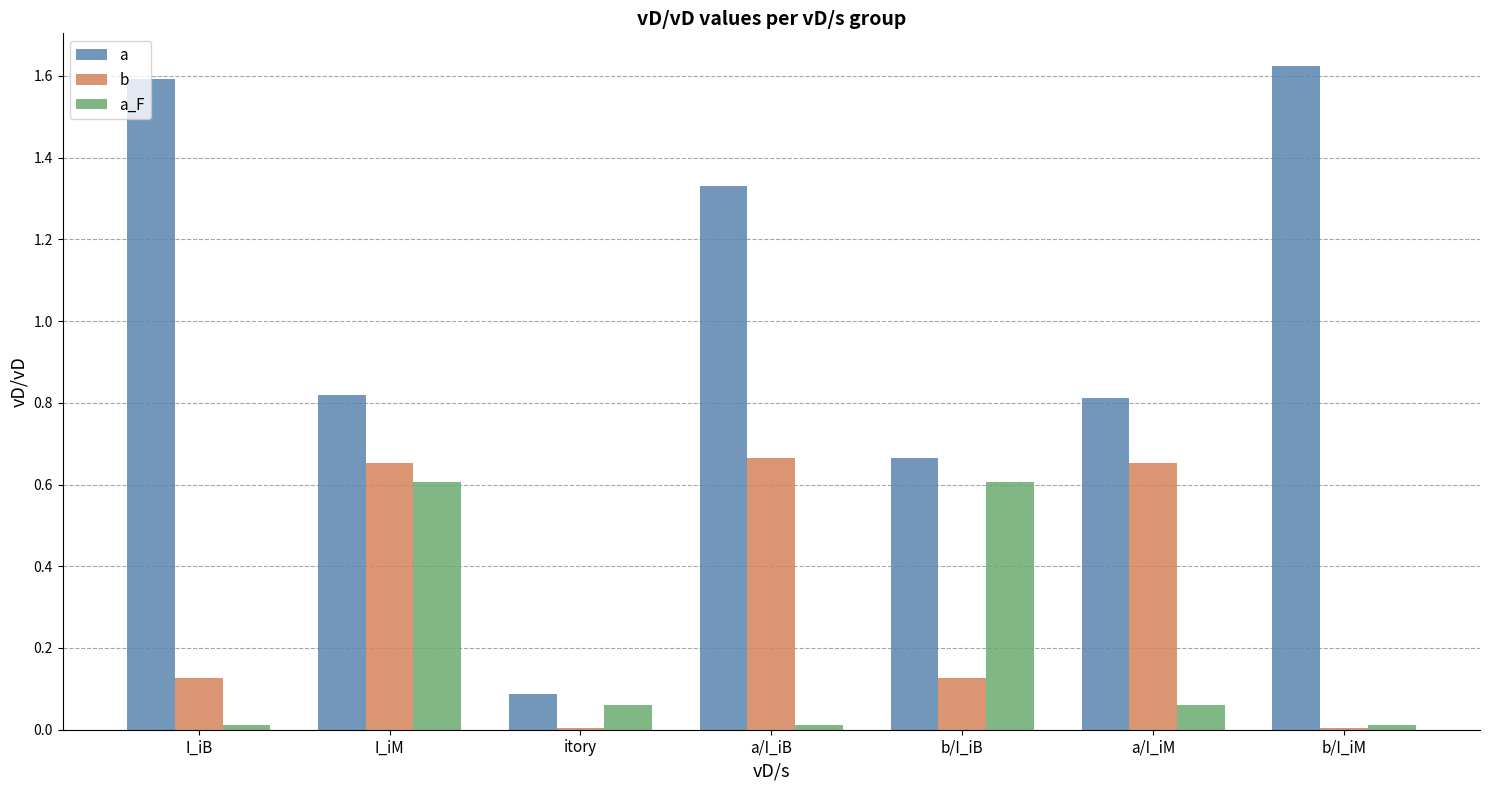

What are all the series names shown in the legend?

a, b, a_F